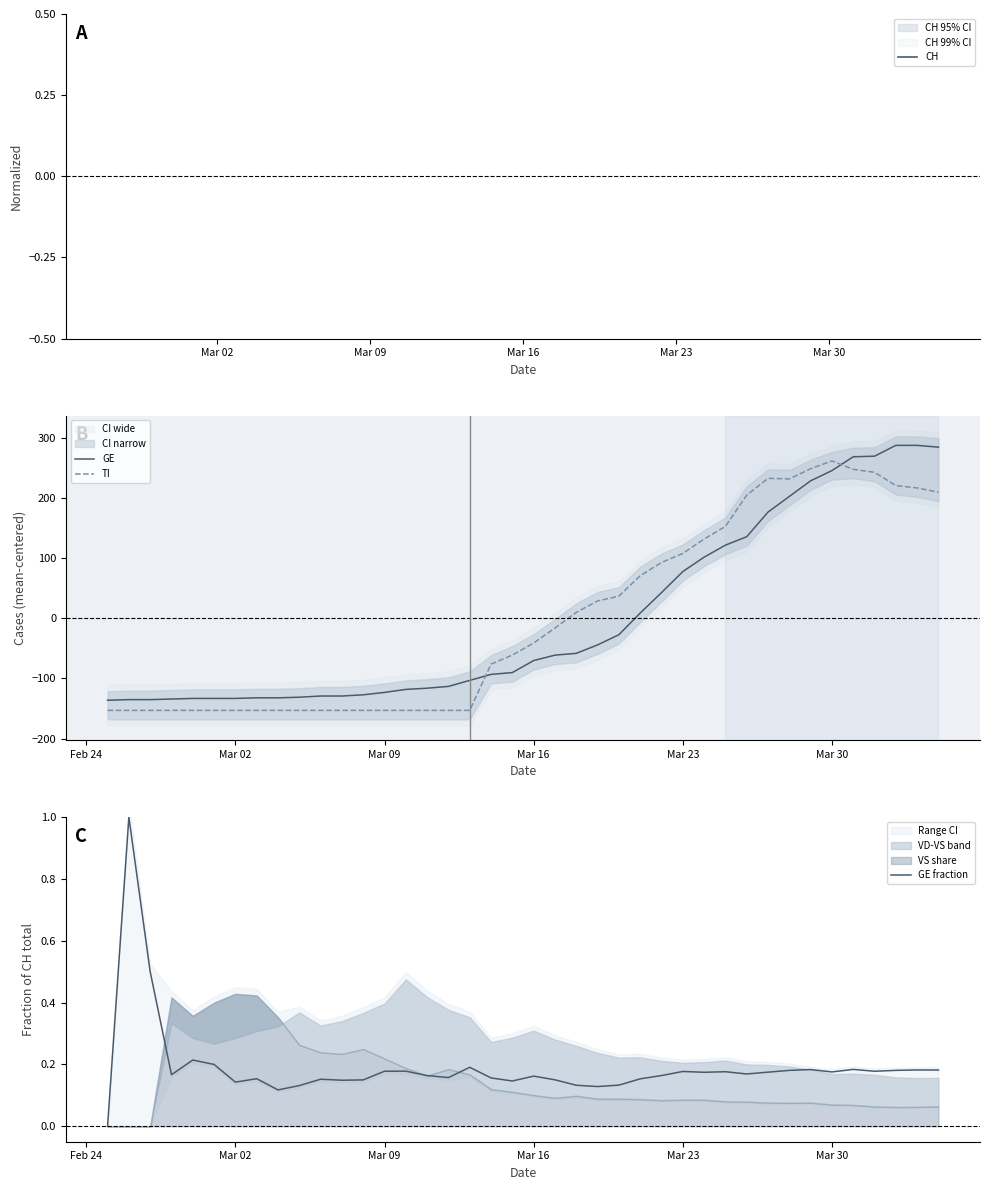

The value of GE at Mar 09 is -35.7. True or false?

False